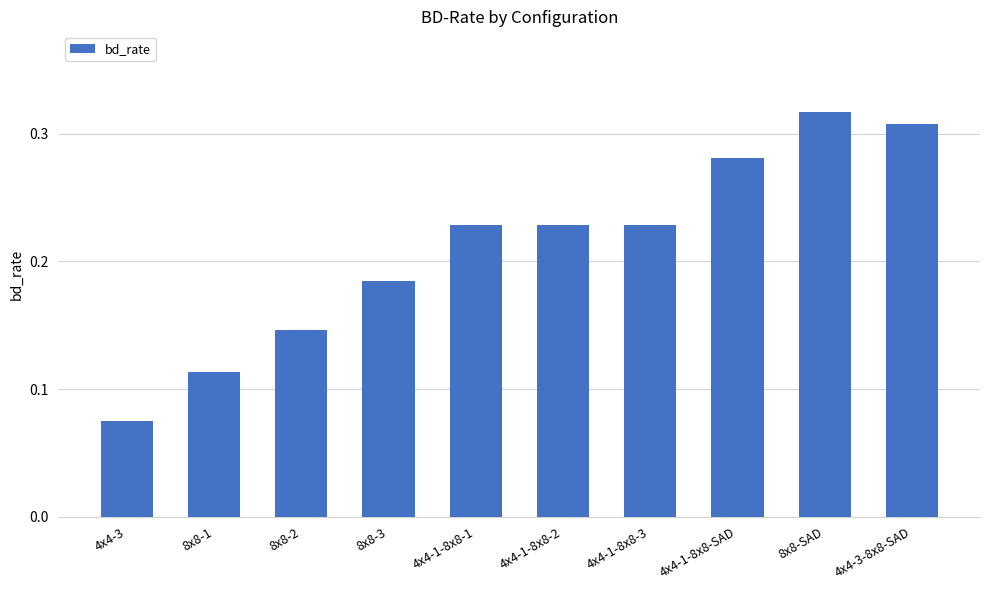

What position from the left is 4x4-3-8x8-SAD?

10